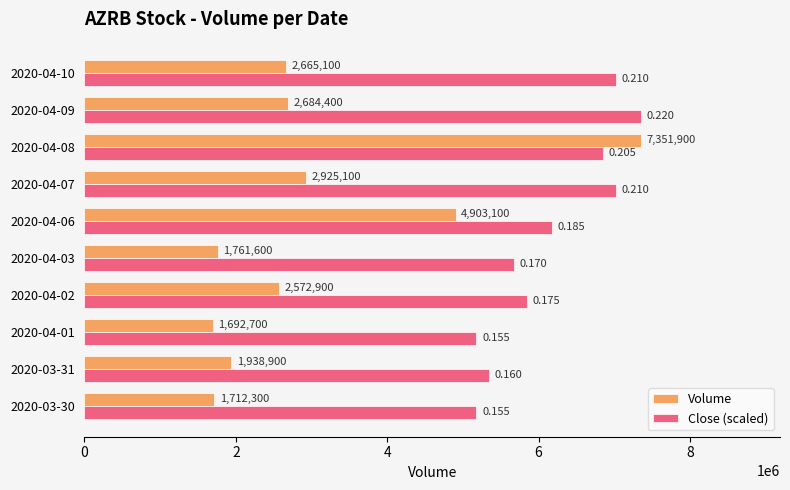

Rank the series by their average value, from highest to lowest.

Close (scaled), Volume